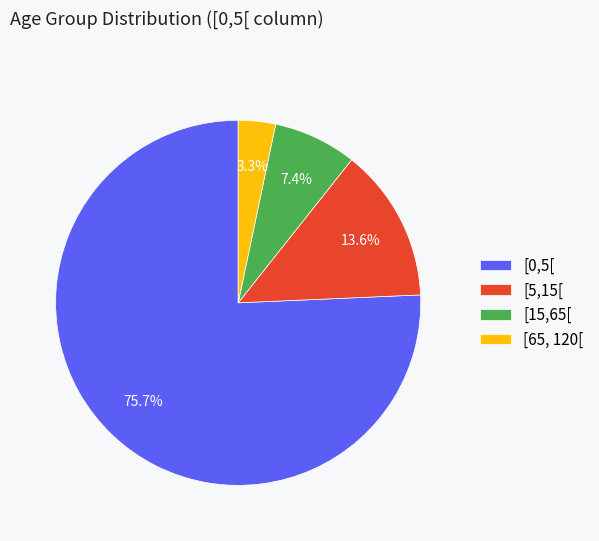

Which slice represents more than half of the pie?

[0,5[